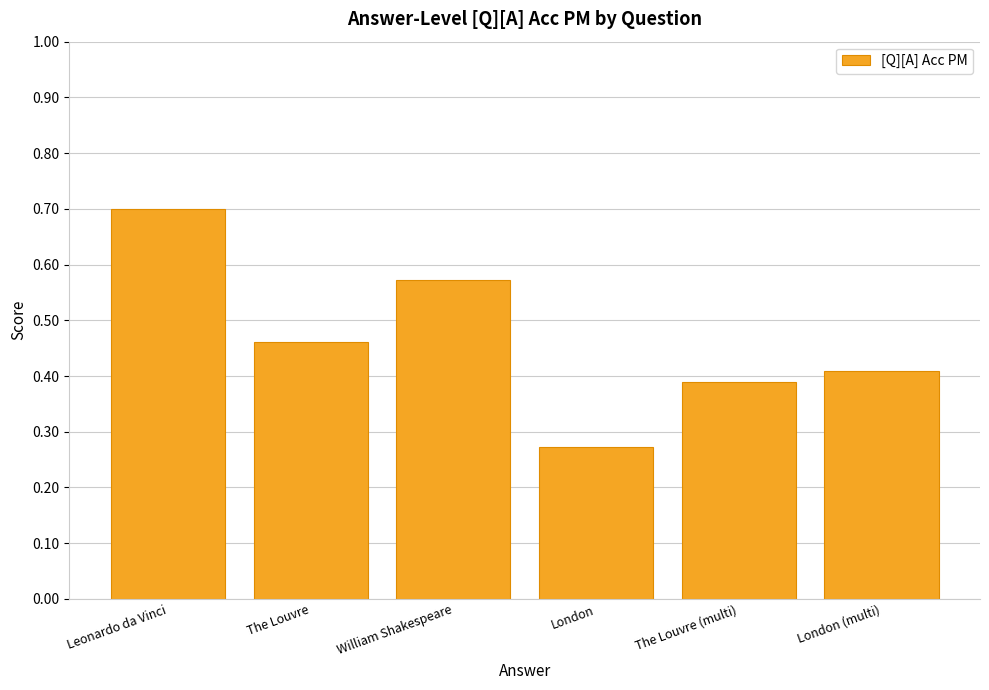

What is the change in value from Leonardo da Vinci to The Louvre?

-0.2